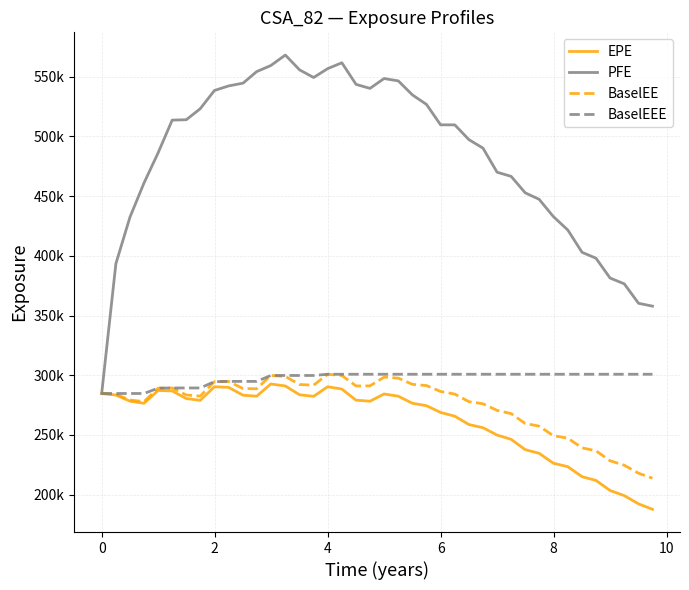

What are all the series names shown in the legend?

EPE, PFE, BaselEE, BaselEEE